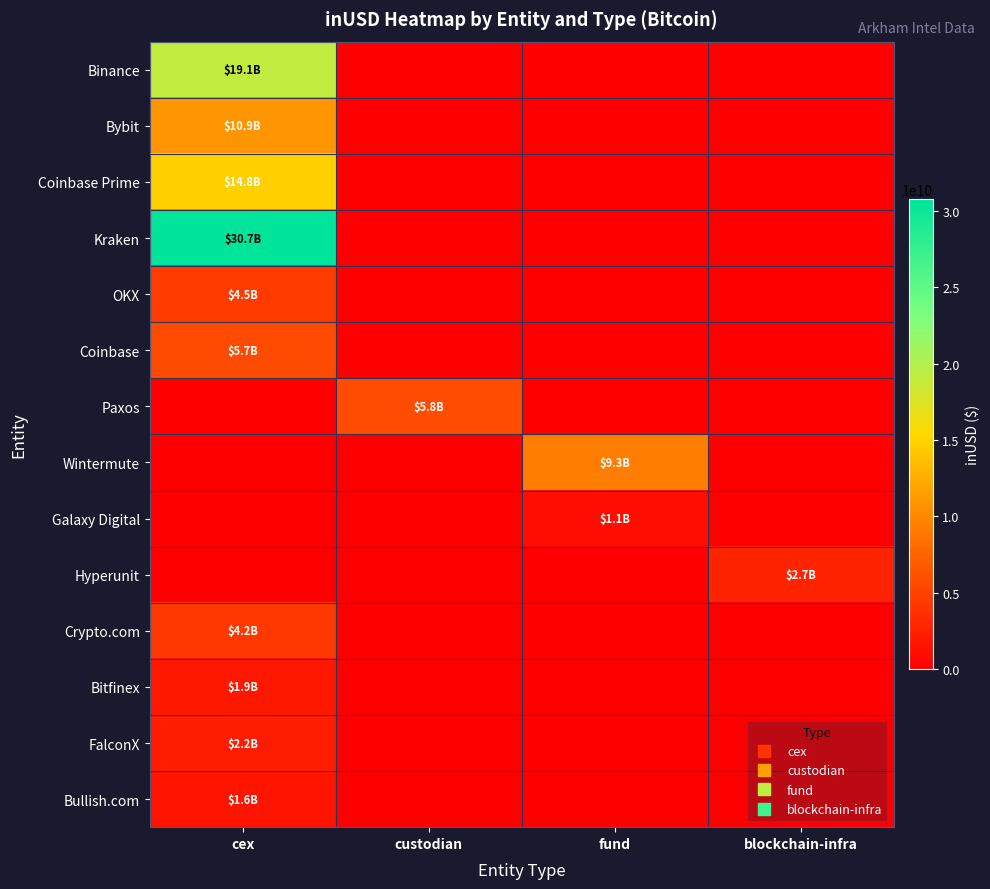

Which series has the largest range (max minus min)?

Kraken